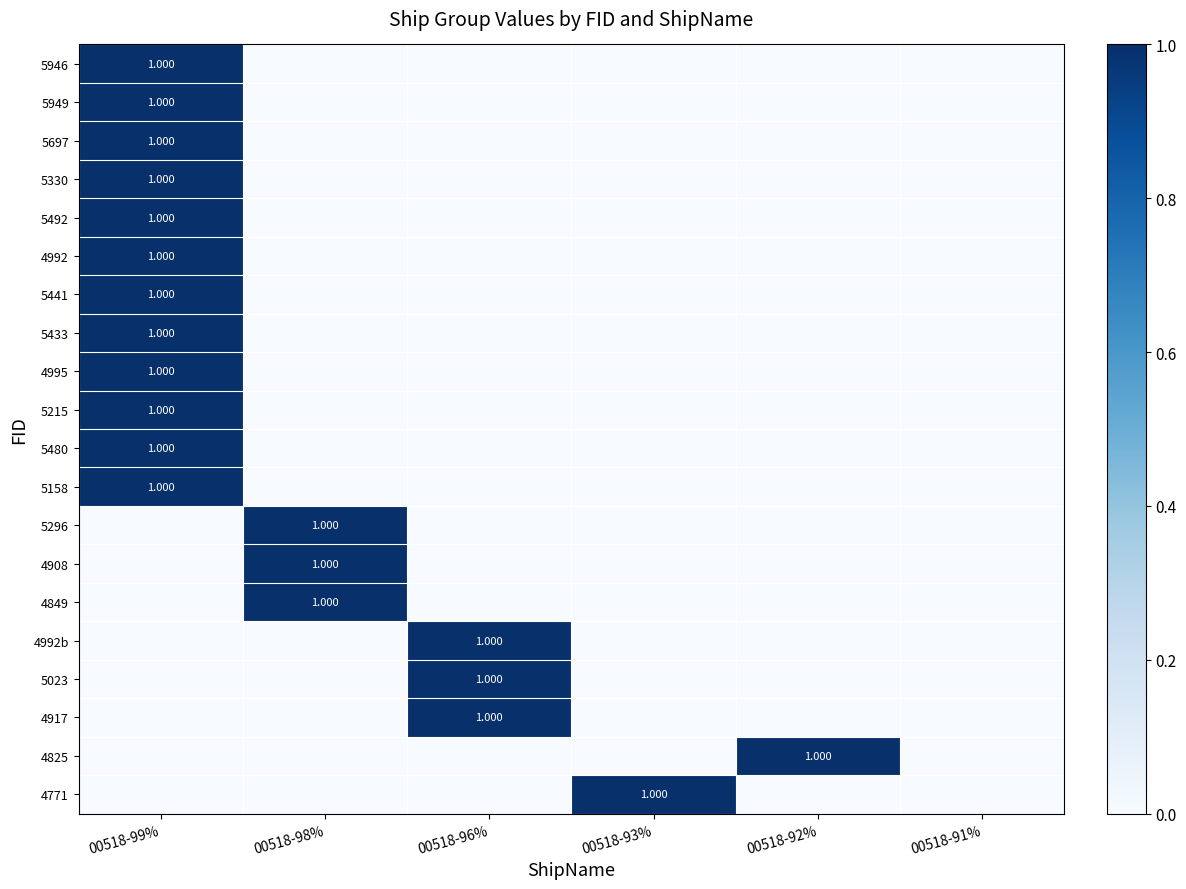

Which category has the highest value in the 4849 series?

00518-98%